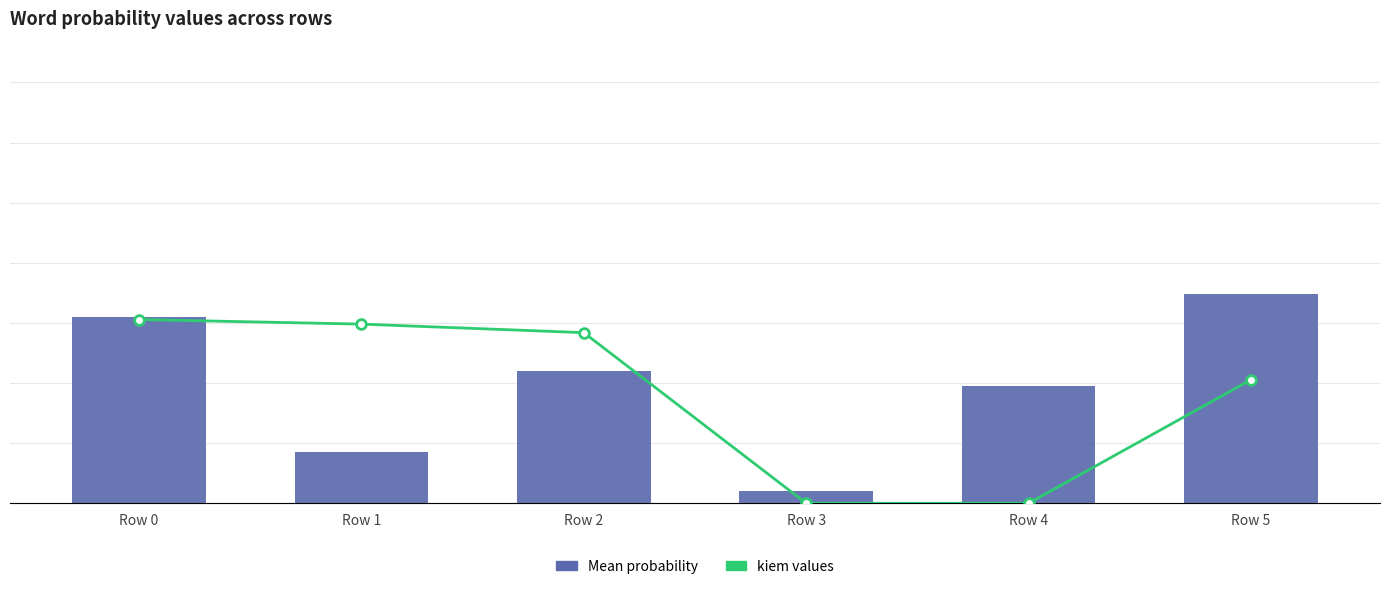

Is the value of kiem values at Row 2 greater than the value of Mean probability at Row 0?

Yes